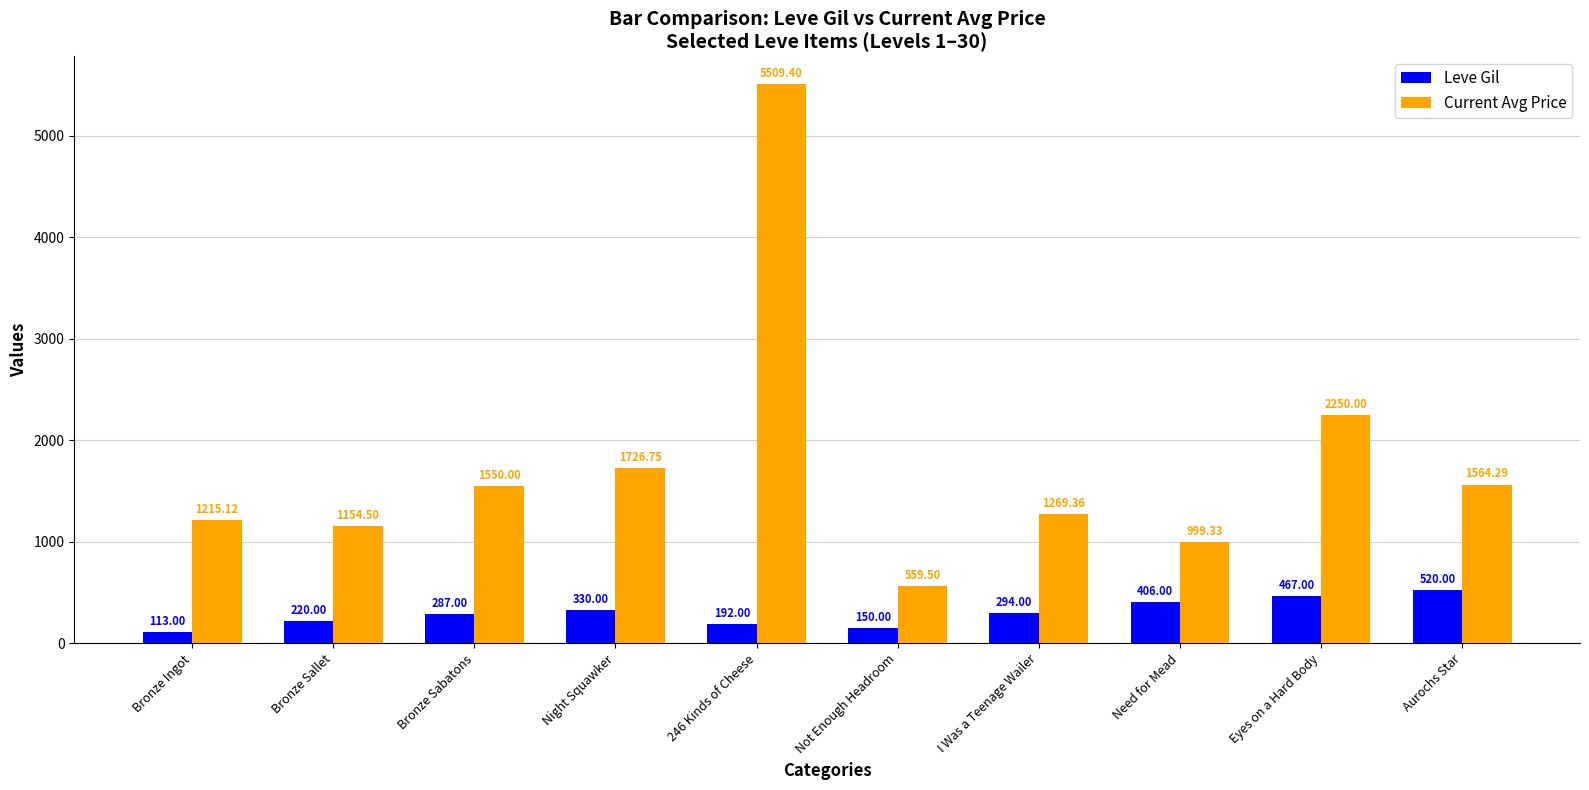

At which label does Leve Gil first exceed 294?

Night Squawker